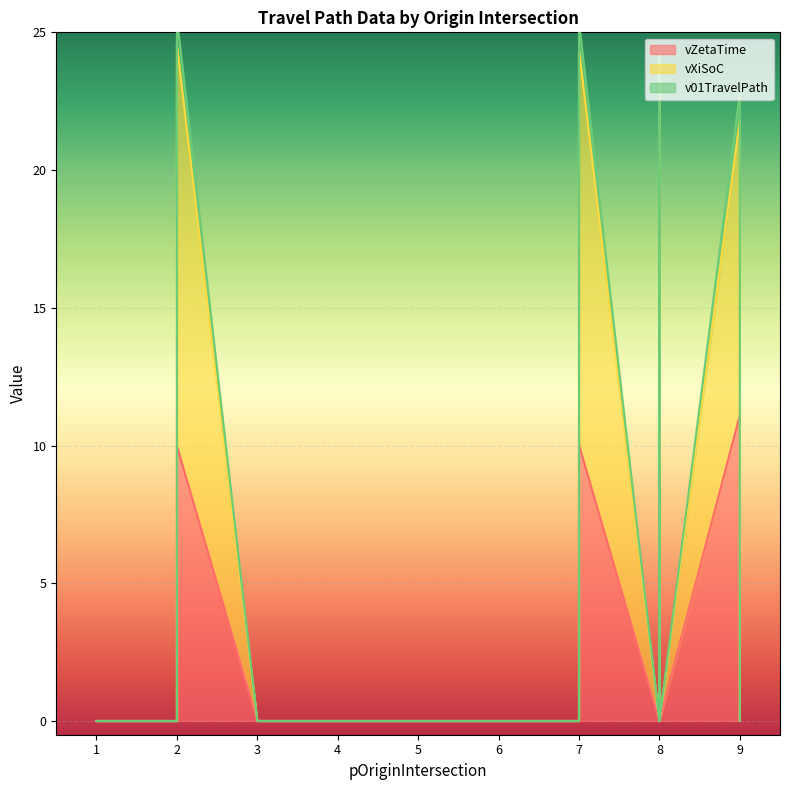

Which series has the largest total across all categories?

v01TravelPath